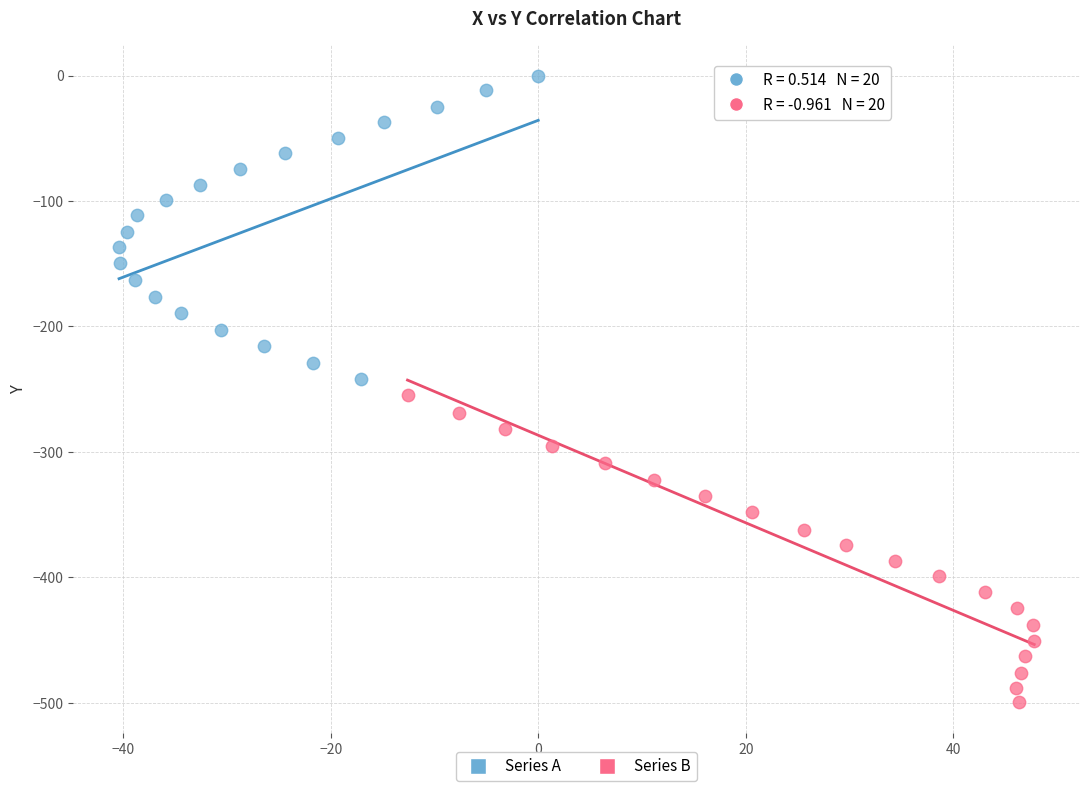

Which series reaches the maximum Y coordinate?

Series A